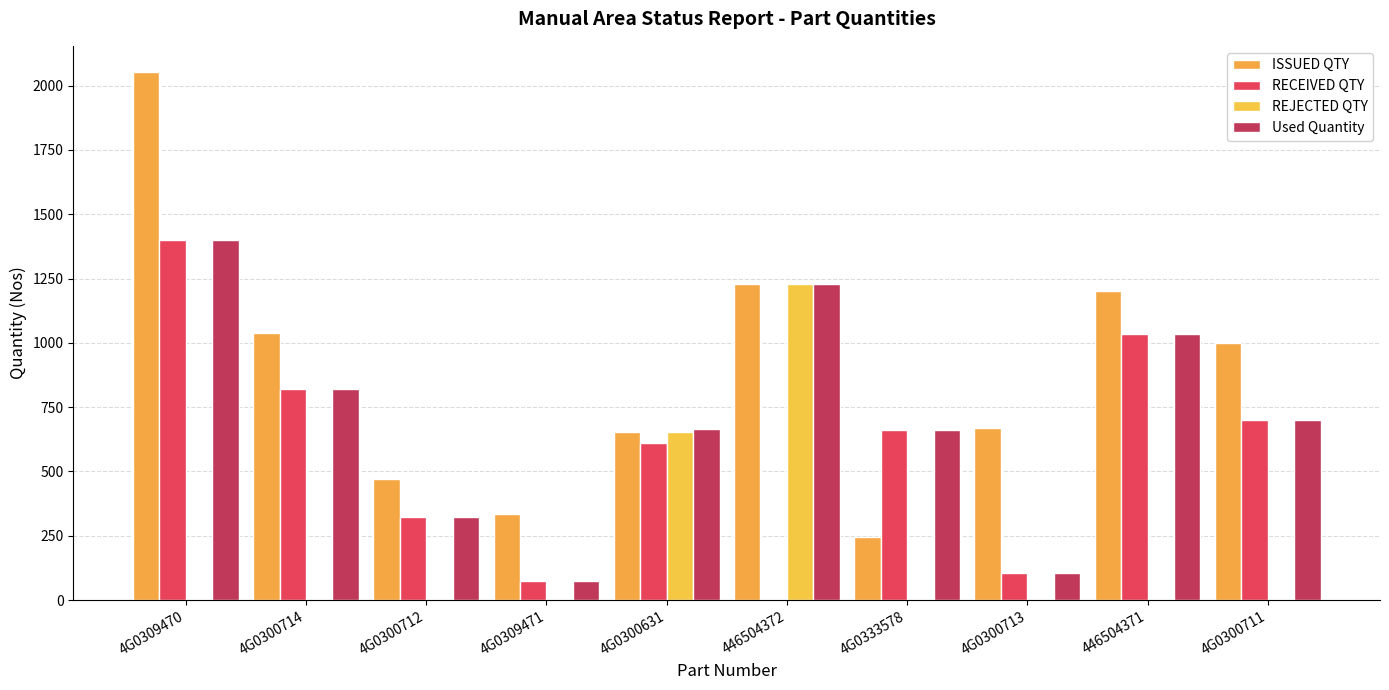

Count the number of data series in this chart.

4